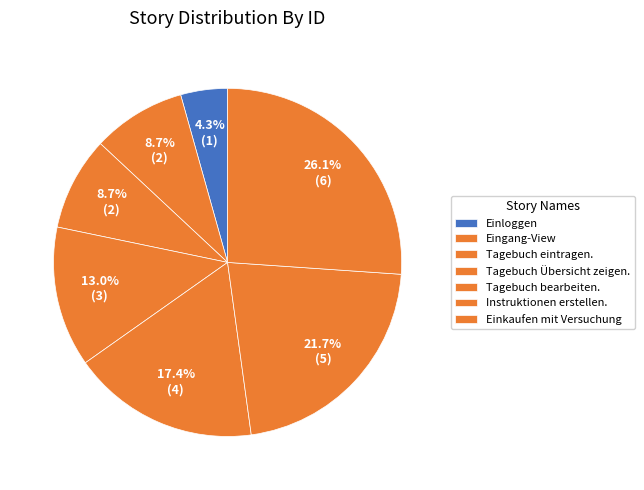

Do Instruktionen erstellen. and Tagebuch Übersicht zeigen. together represent more than half of the pie?

No